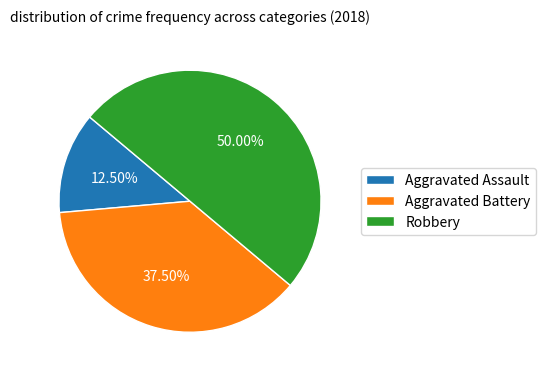

Count the number of slices in the pie.

3